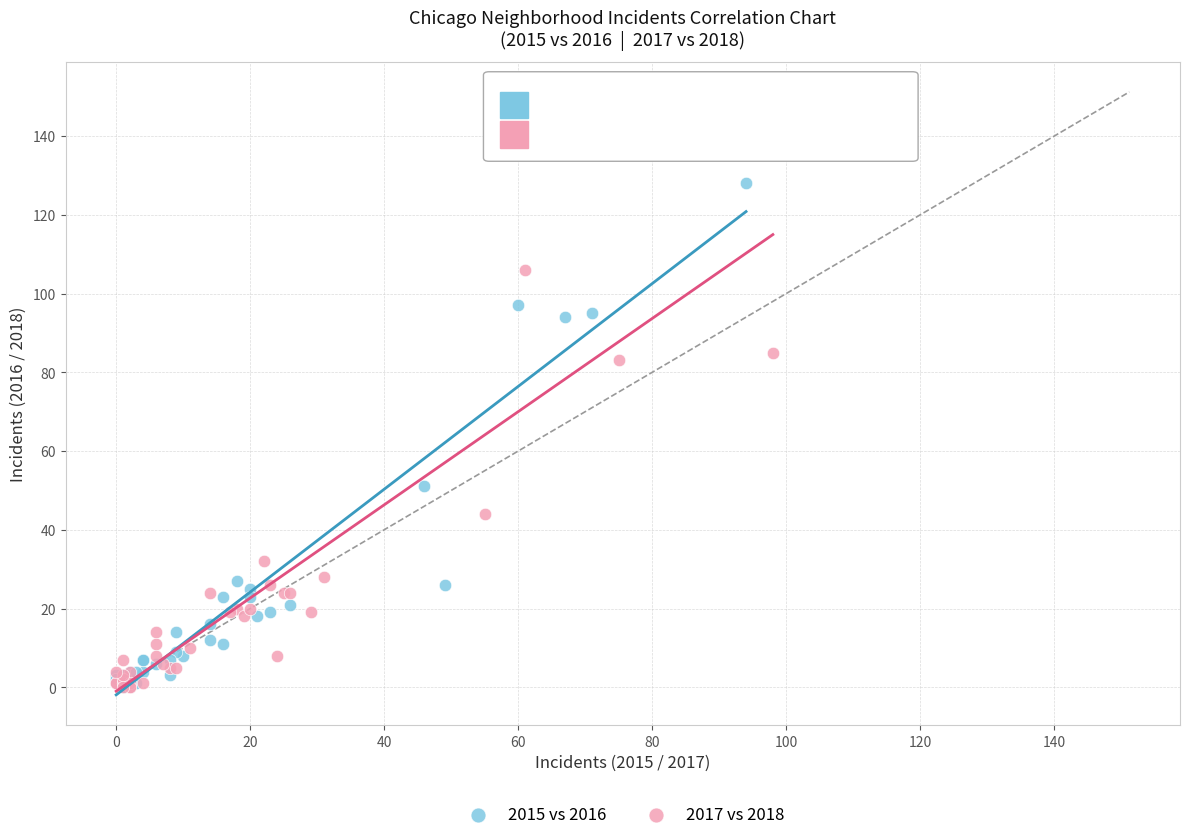

Which series has the widest spread of Y values?

2017 vs 2018